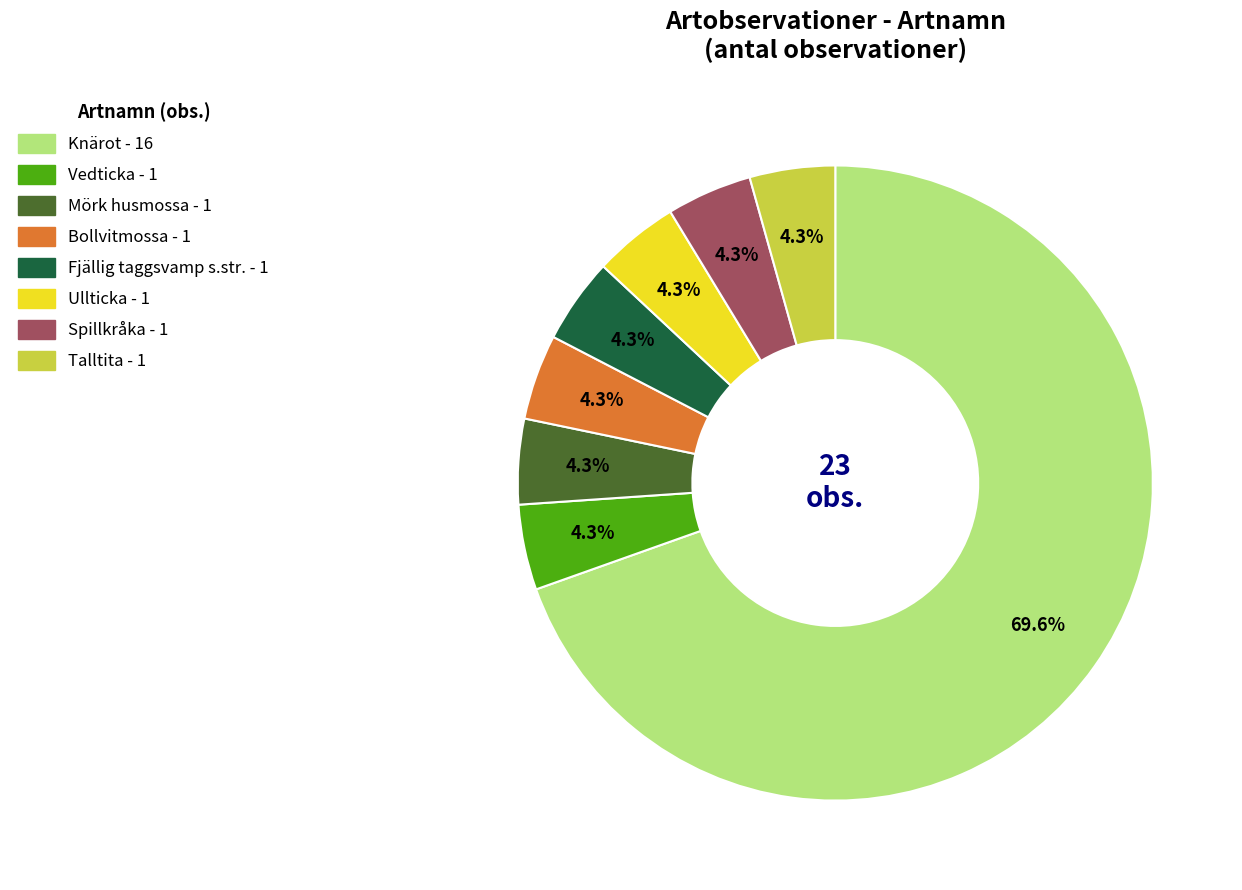

Is there a majority slice in this chart?

Yes